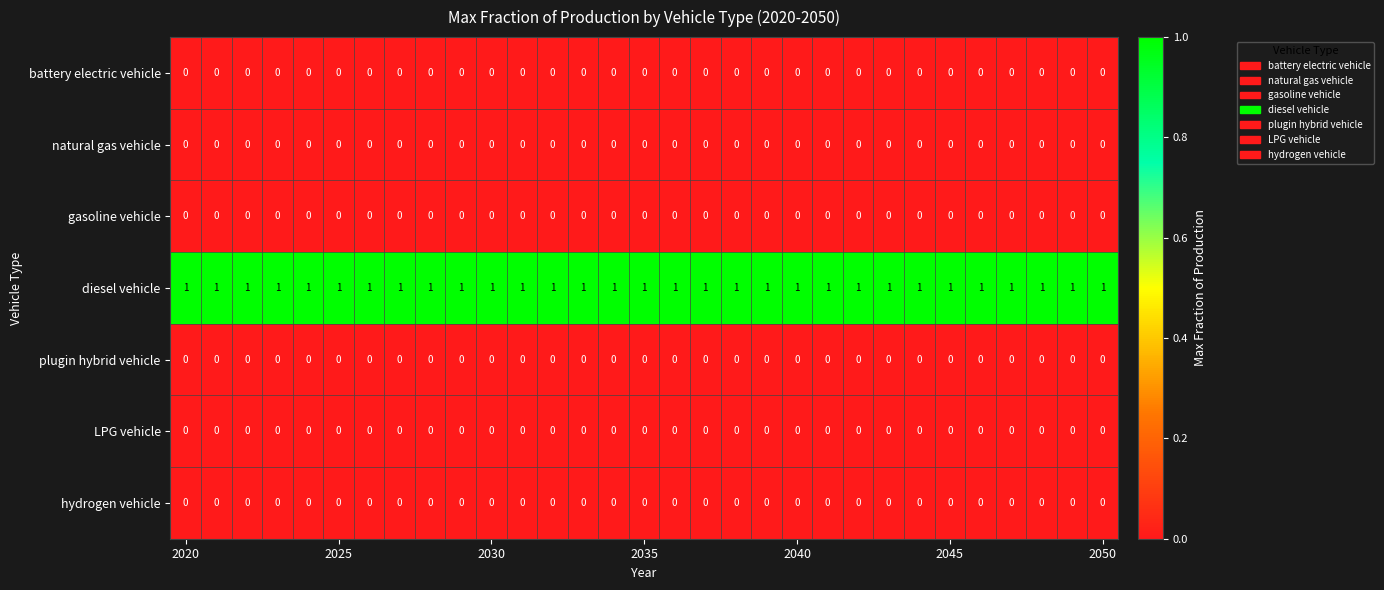

At how many categories does at least one series exceed 0?

31